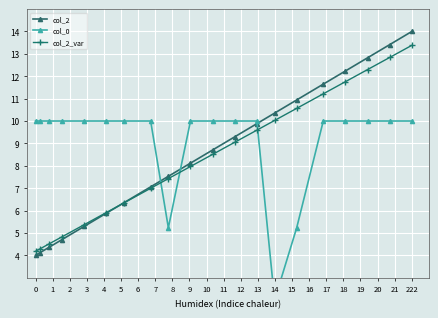

What is the value of the col_2 point at the 8th from the left?

7.1